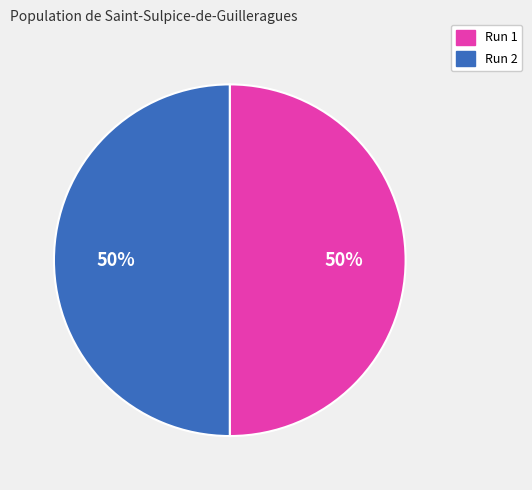

Combined, do Run 1 and Run 2 account for over 50%?

Yes